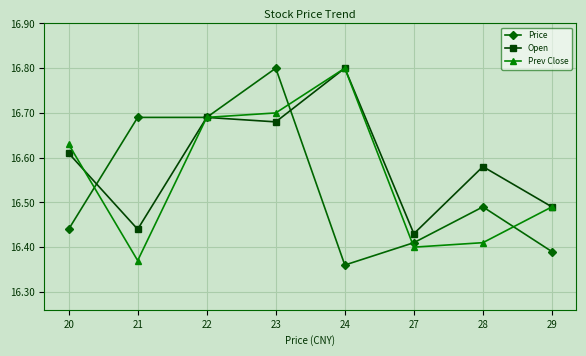

What are all the series names shown in the legend?

Price, Open, Prev Close